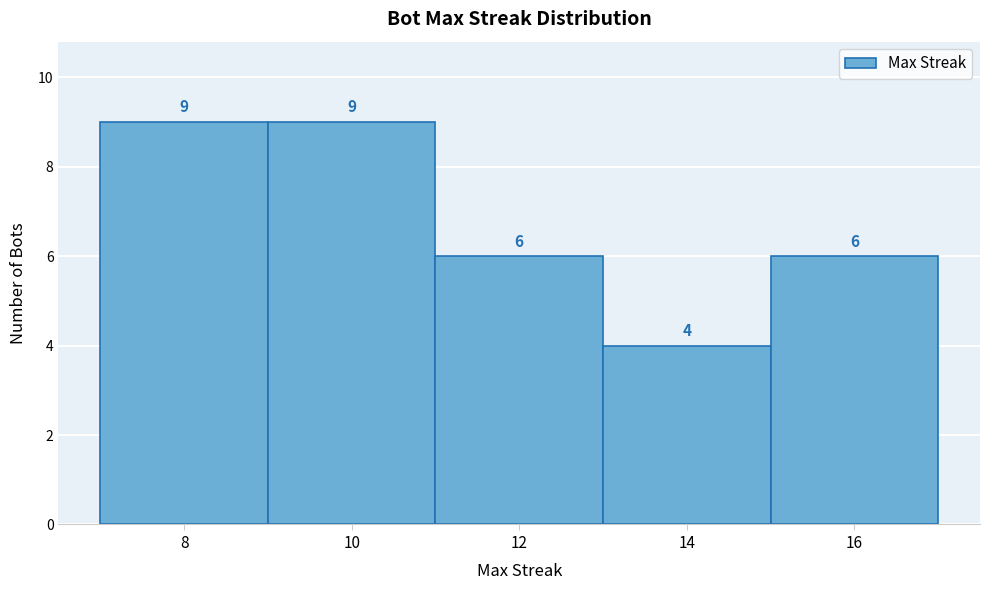

Reading left to right, transcribe this chart: for each bar, give the range it covers on the x-axis and its height.

7 to 9: 9
9 to 11: 9
11 to 13: 6
13 to 15: 4
15 to 17: 6